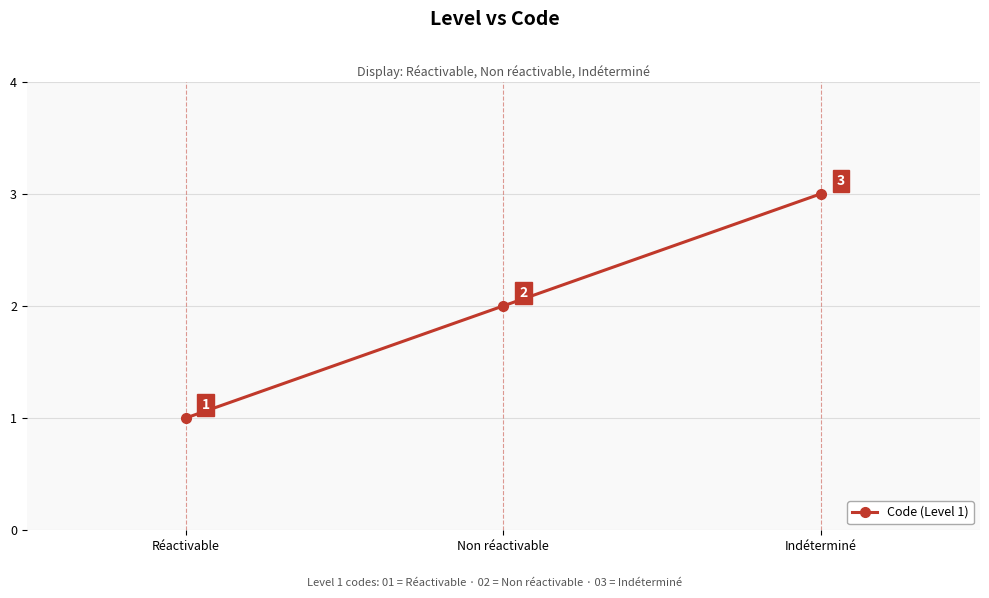

What is the label of the 1st point from the right?

Indéterminé